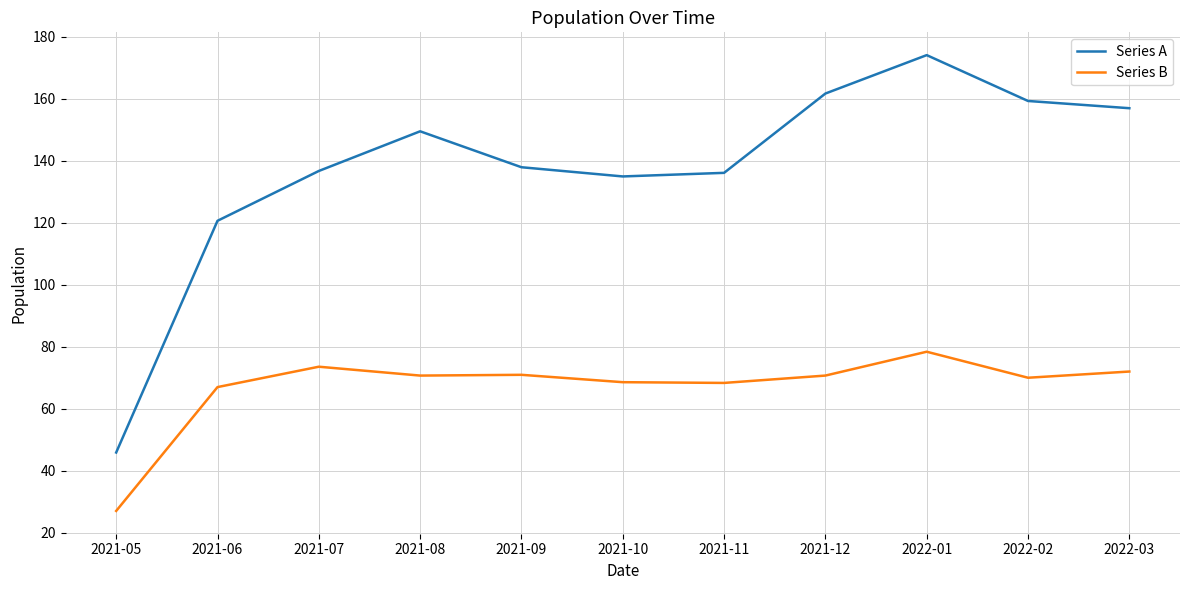

True or false: Series A and Series B intersect in this chart.

False